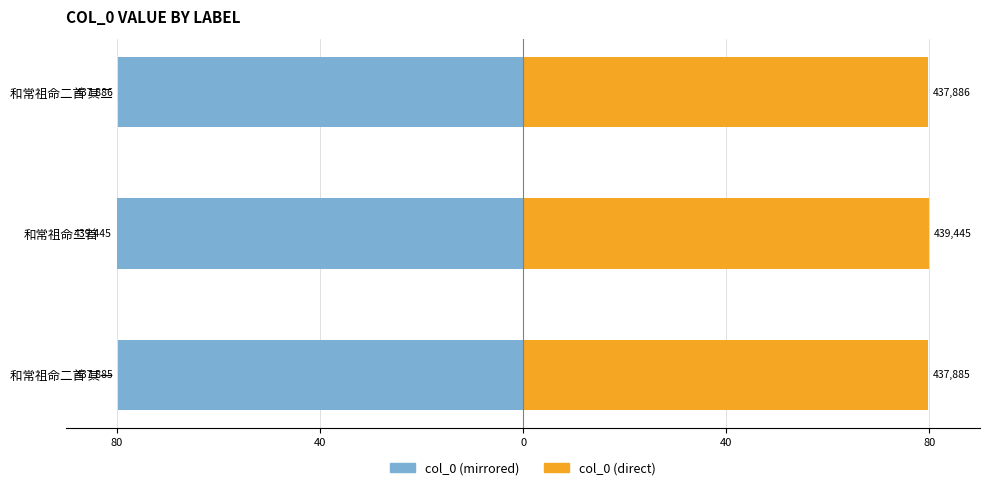

Which series has the largest range (max minus min)?

col_0 (left)